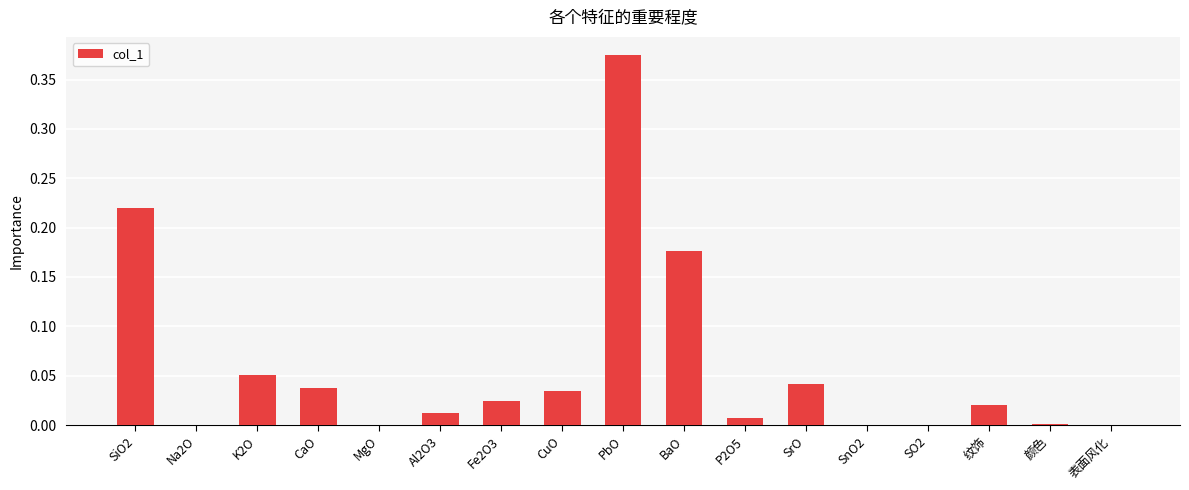

The chart shows a value of -0.1 at SO2. True or false?

False